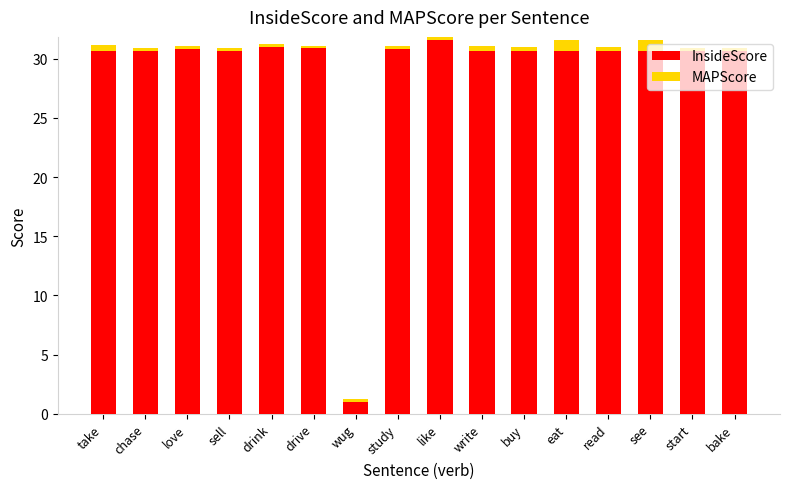

What is the difference between the second highest and minimum values in the InsideScore series?

30.3